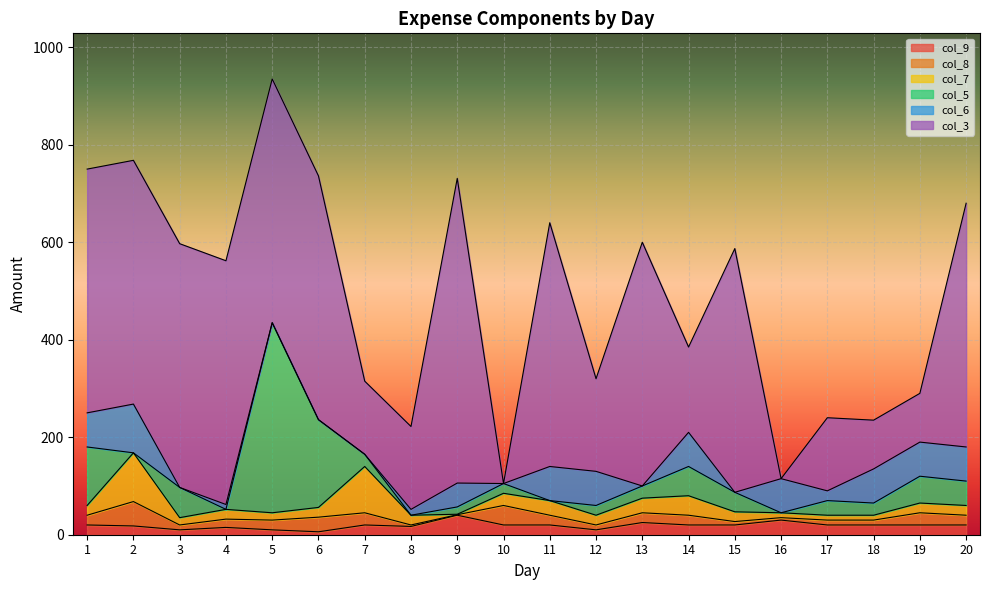

How many interior local peaks does the col_7 series have?

5